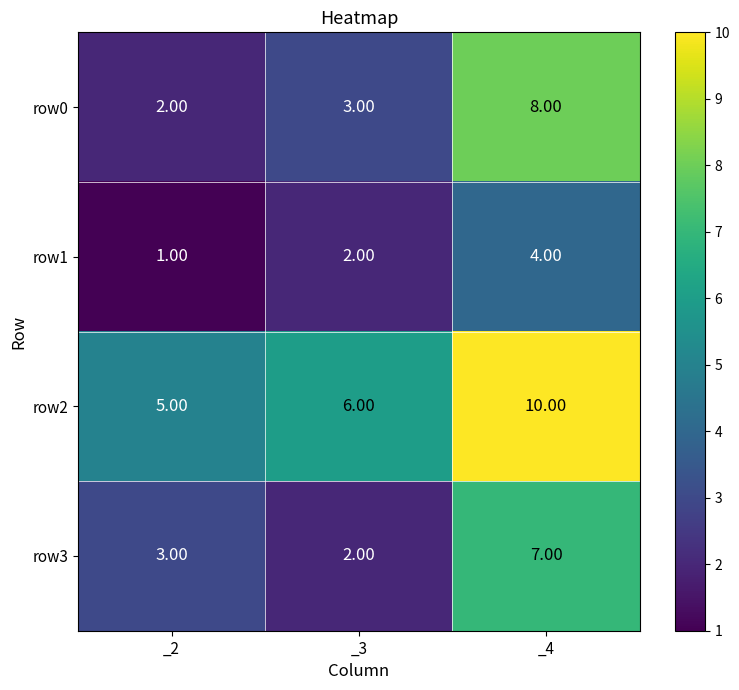

At which category is the sum across all series the highest?

_4